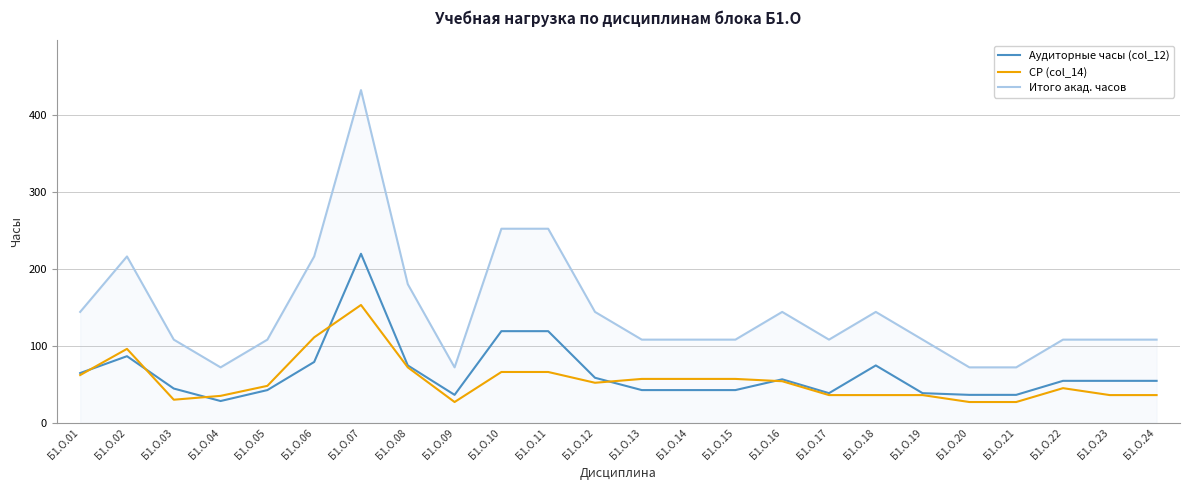

Is the value of Аудиторные часы (col_12) at Б1.О.21 greater than the value of СР (col_14) at Б1.О.05?

No